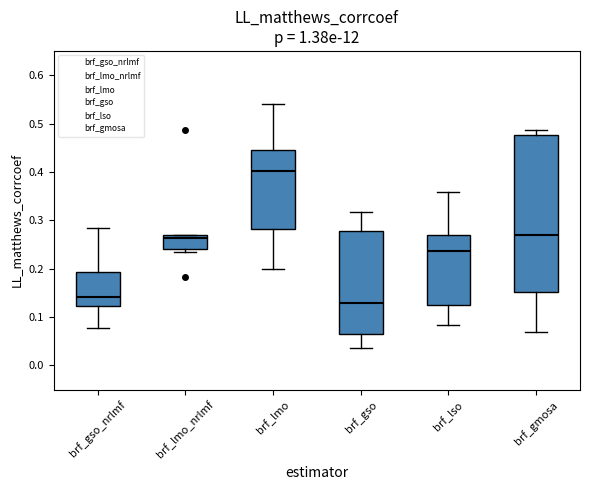

Which box's median line is the lowest?

brf_gso